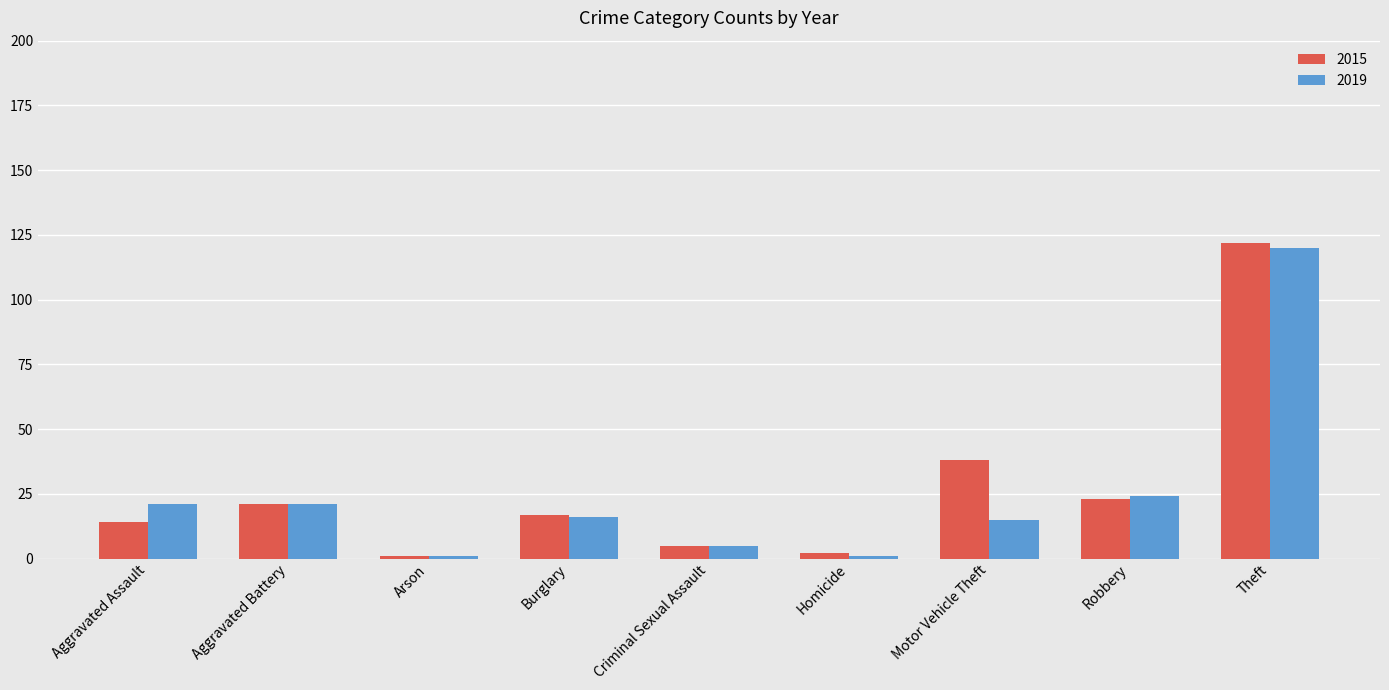

What value does the 2019 series have at Criminal Sexual Assault, to the nearest 5?

5